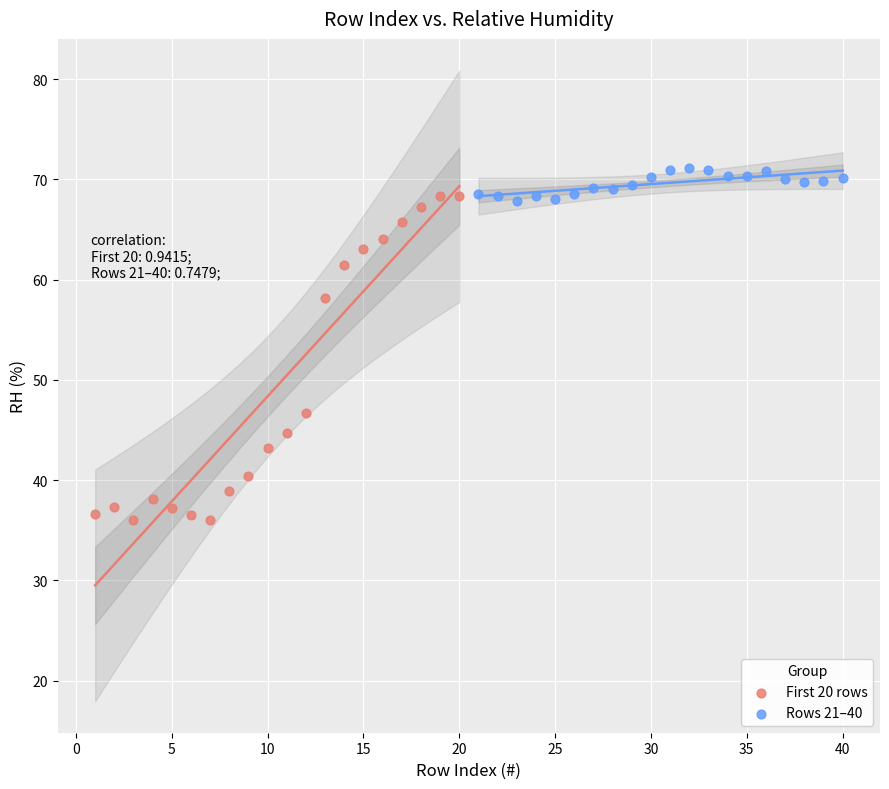

Which series contains the highest Y value?

Rows 21–40